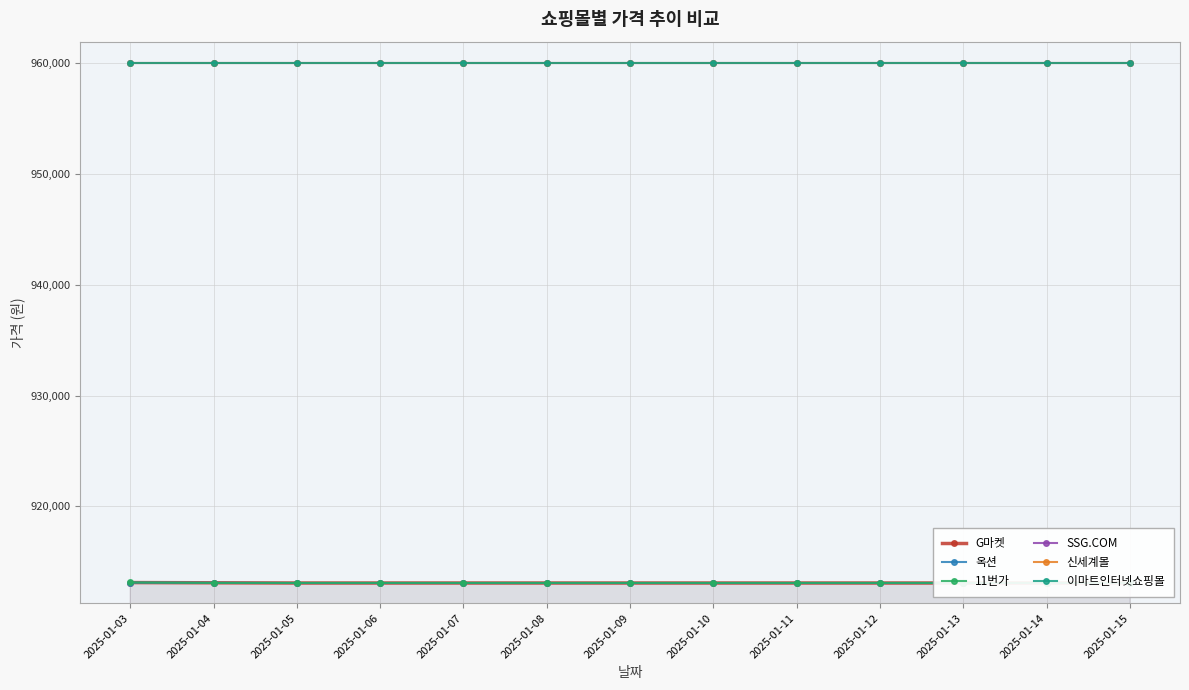

True or false: SSG.COM has a value of 1250117 at 2025-01-04.

False